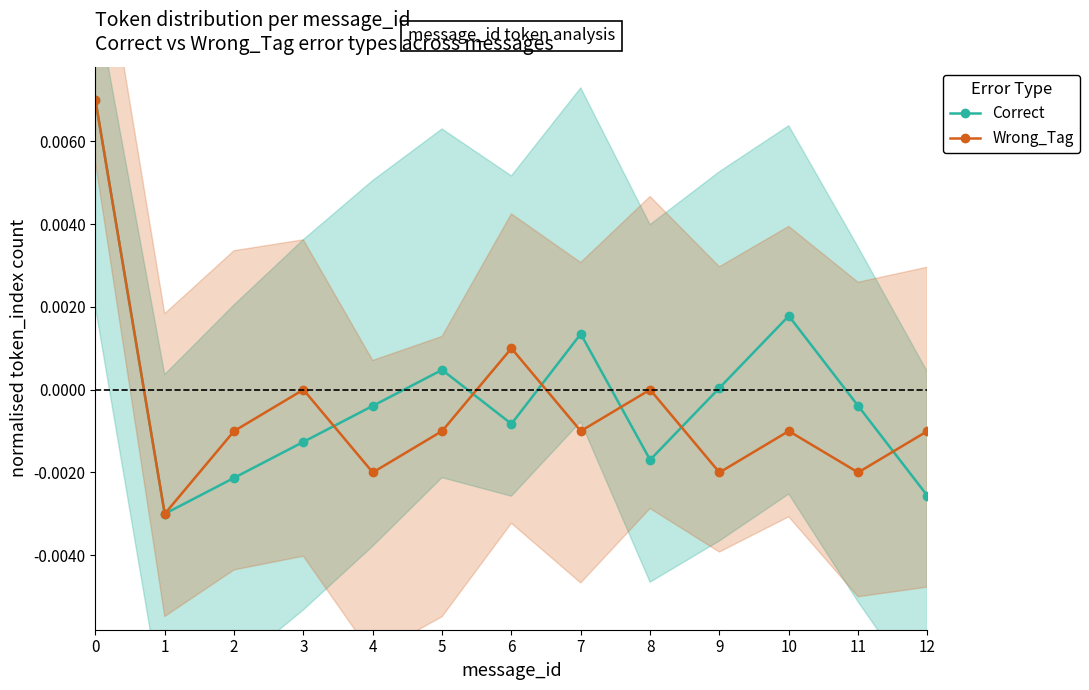

How many data points does each series have?

13